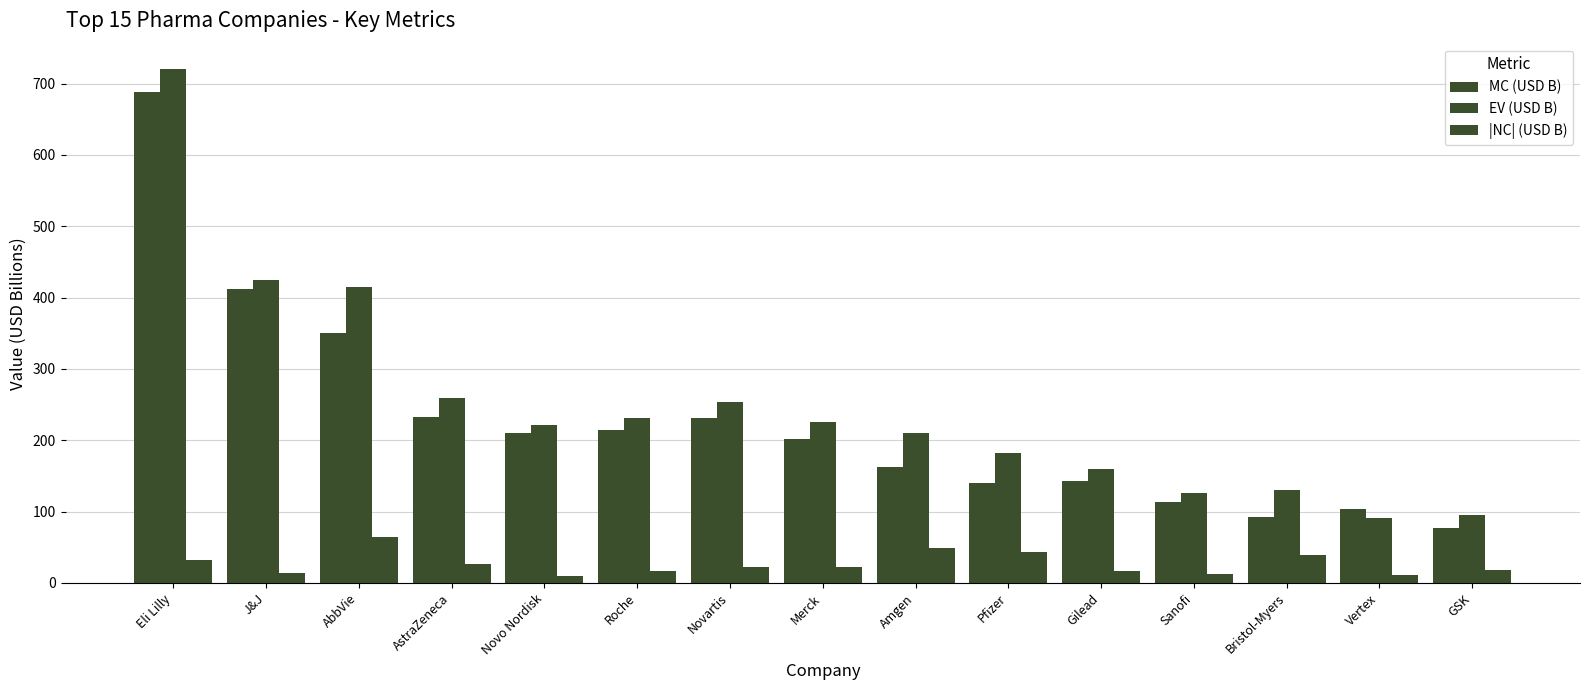

What is the value of the MC (USD B) bar at the 9th from the left?

162.3